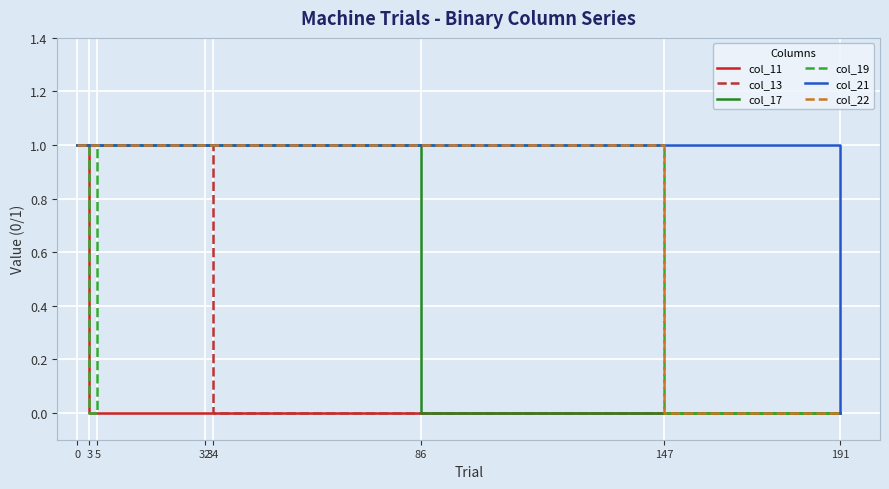

Count the number of categories in the chart.

8